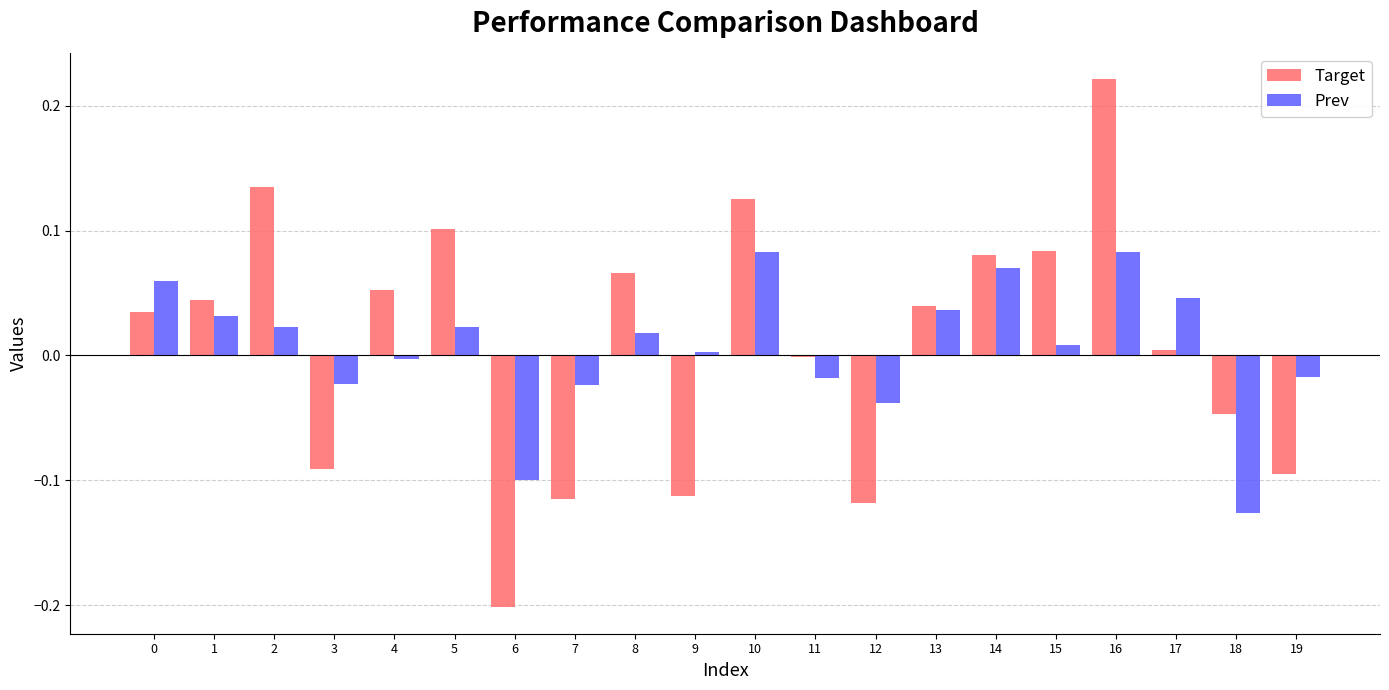

At which category is the sum across all series the highest?

16